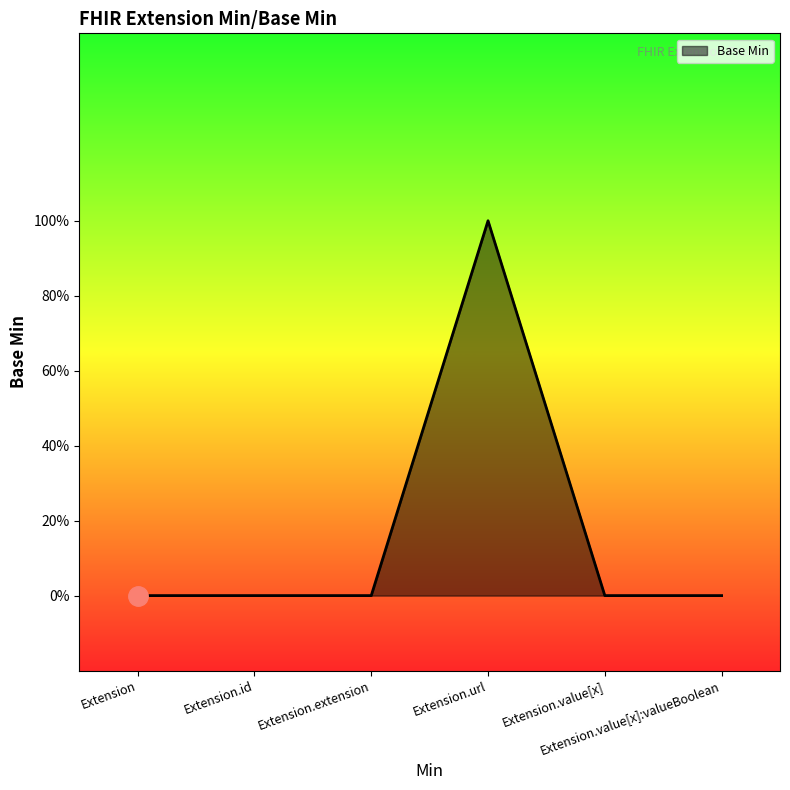

Which label corresponds to the largest value in the chart?

Extension.url